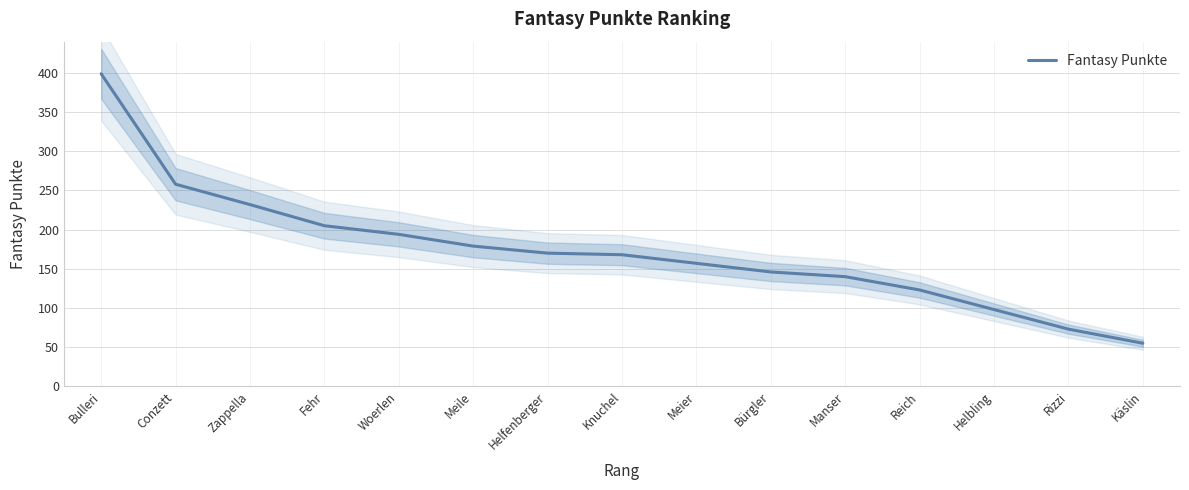

What is the greatest value displayed?

399